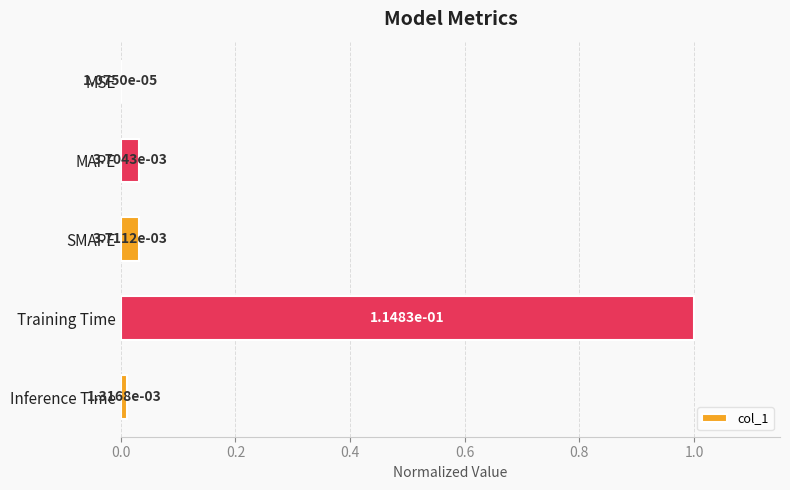

True or false: the data shows 1.0 at Training Time.

True